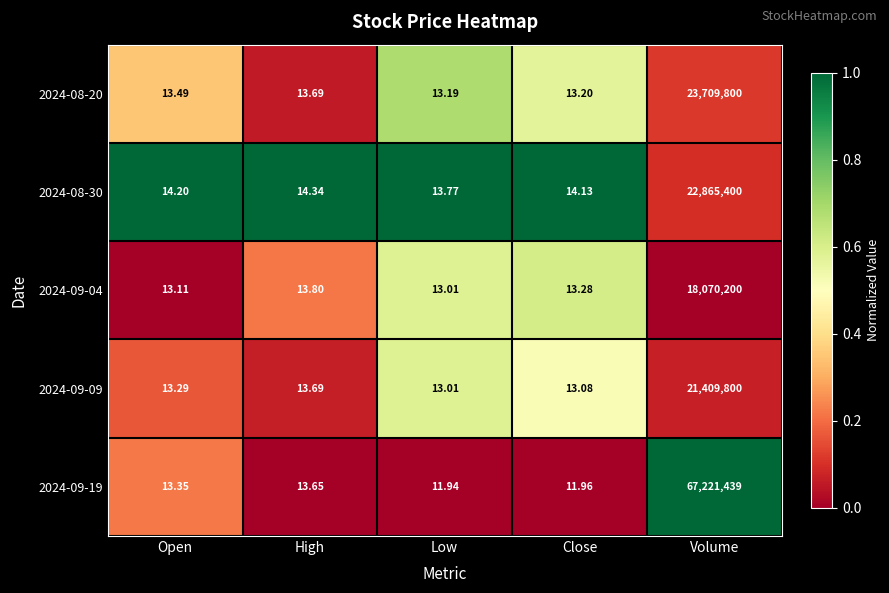

Is the value of 2024-09-09 at Low greater than the value of 2024-09-19 at Low?

Yes